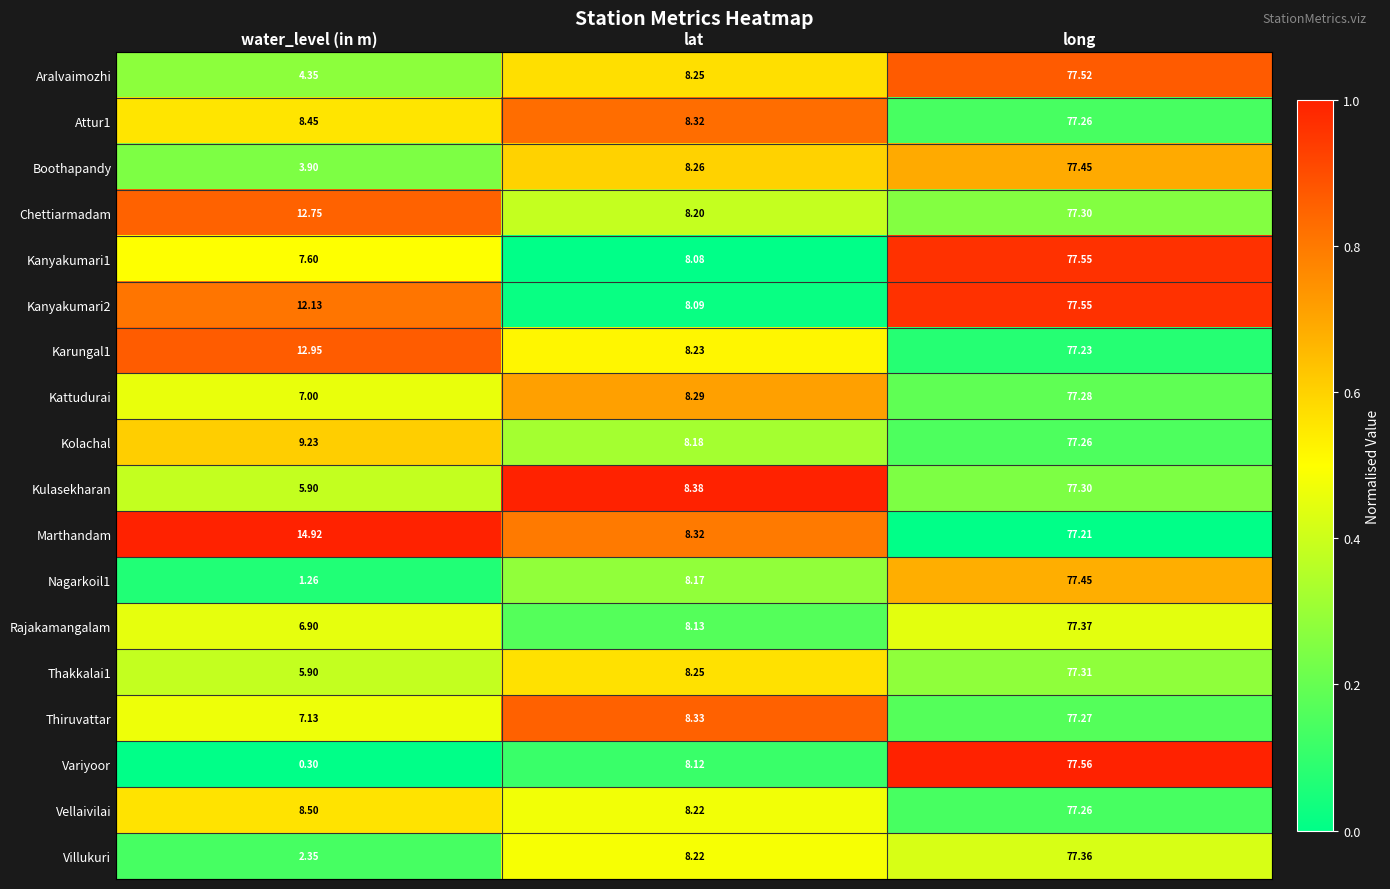

Which category has the lowest value in the Kattudurai series?

water_level (in m)